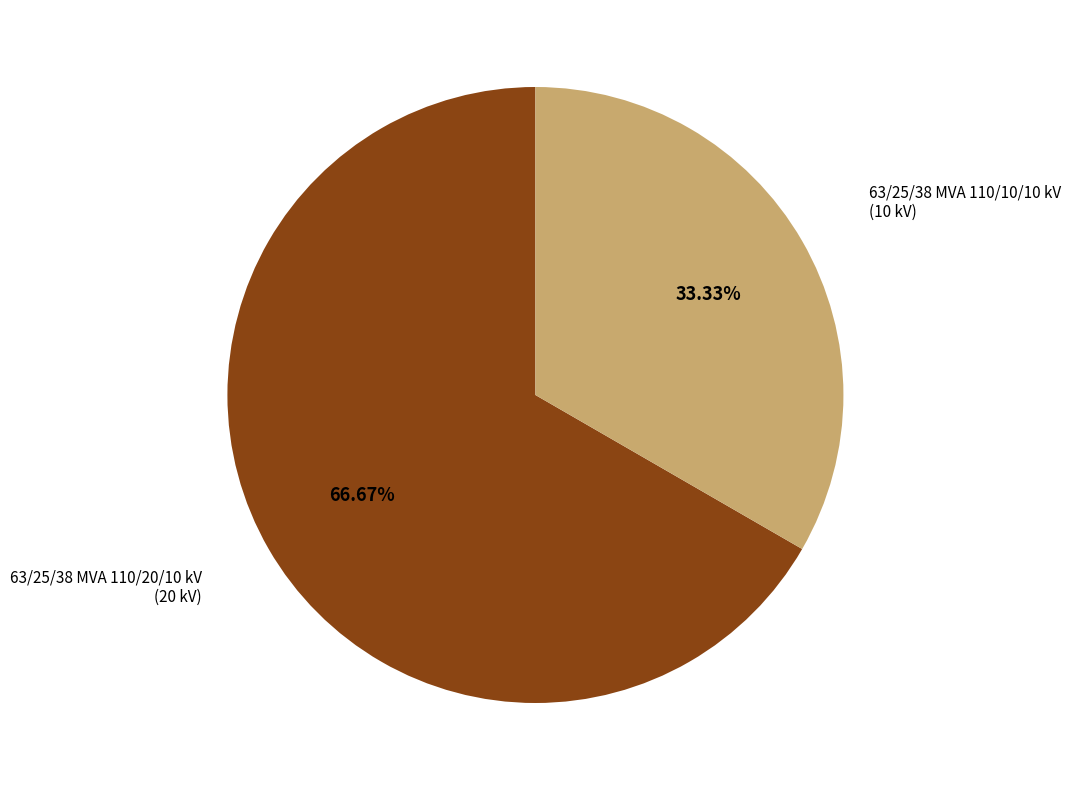

True or false: 63/25/38 MVA 110/20/10 kV accounts for 67% of the total.

True